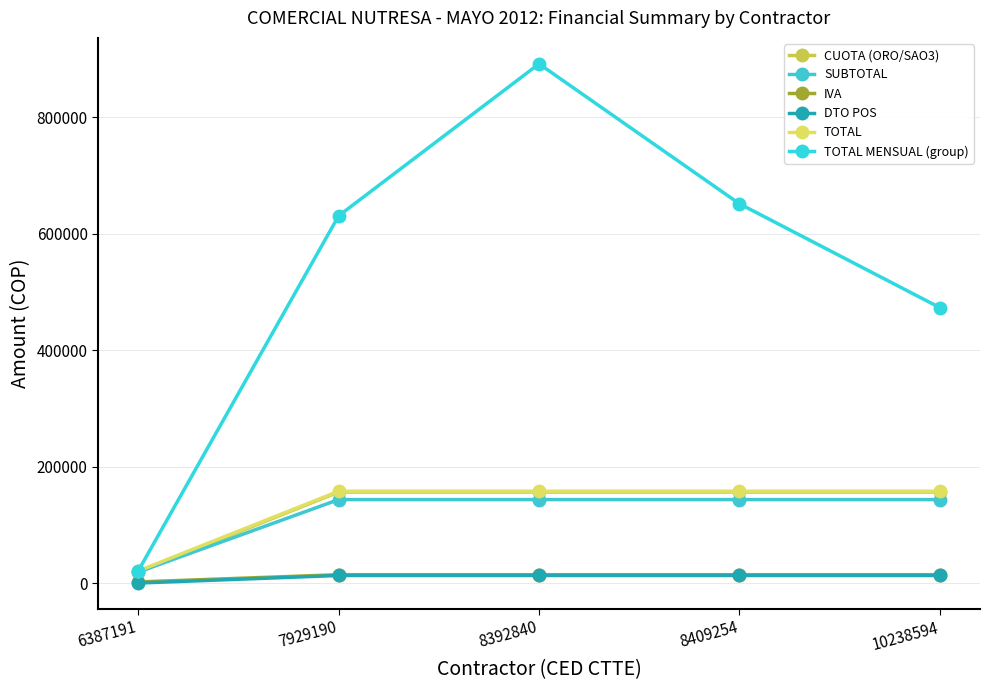

True or false: IVA and SUBTOTAL intersect in this chart.

False